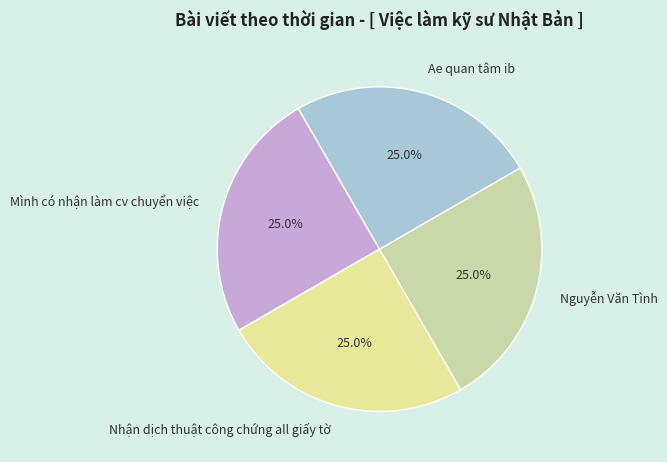

How much of the chart is everything except Nguyễn Văn Tình?

75.0%